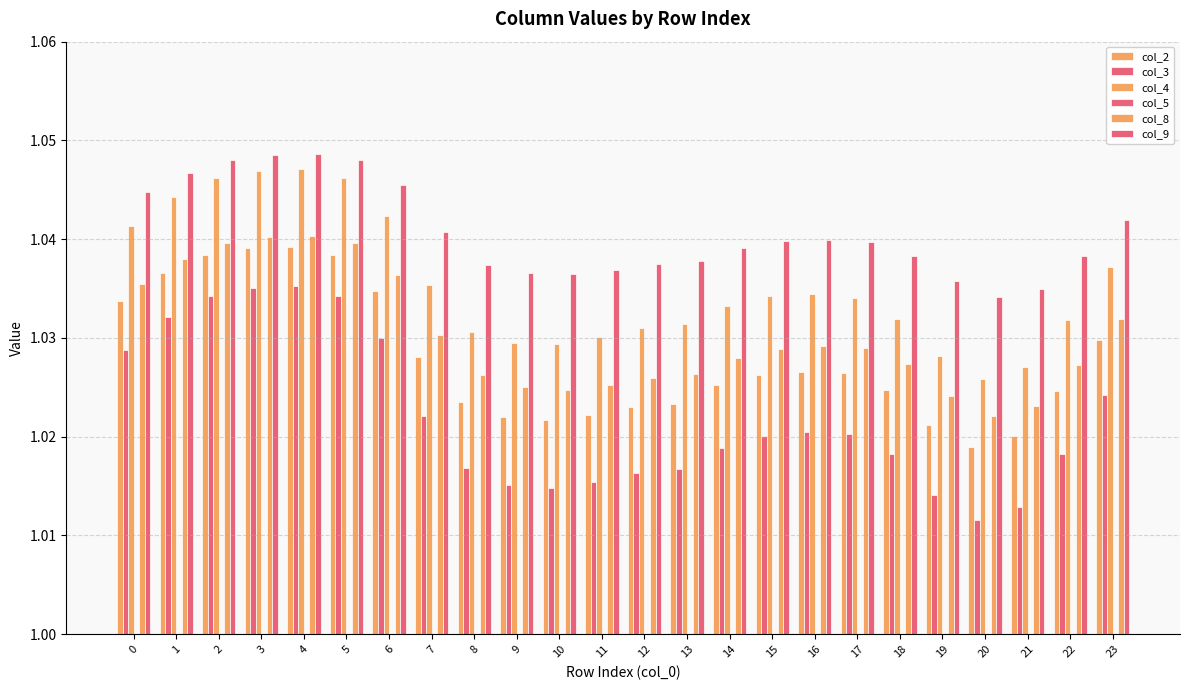

Count the number of categories in the chart.

24